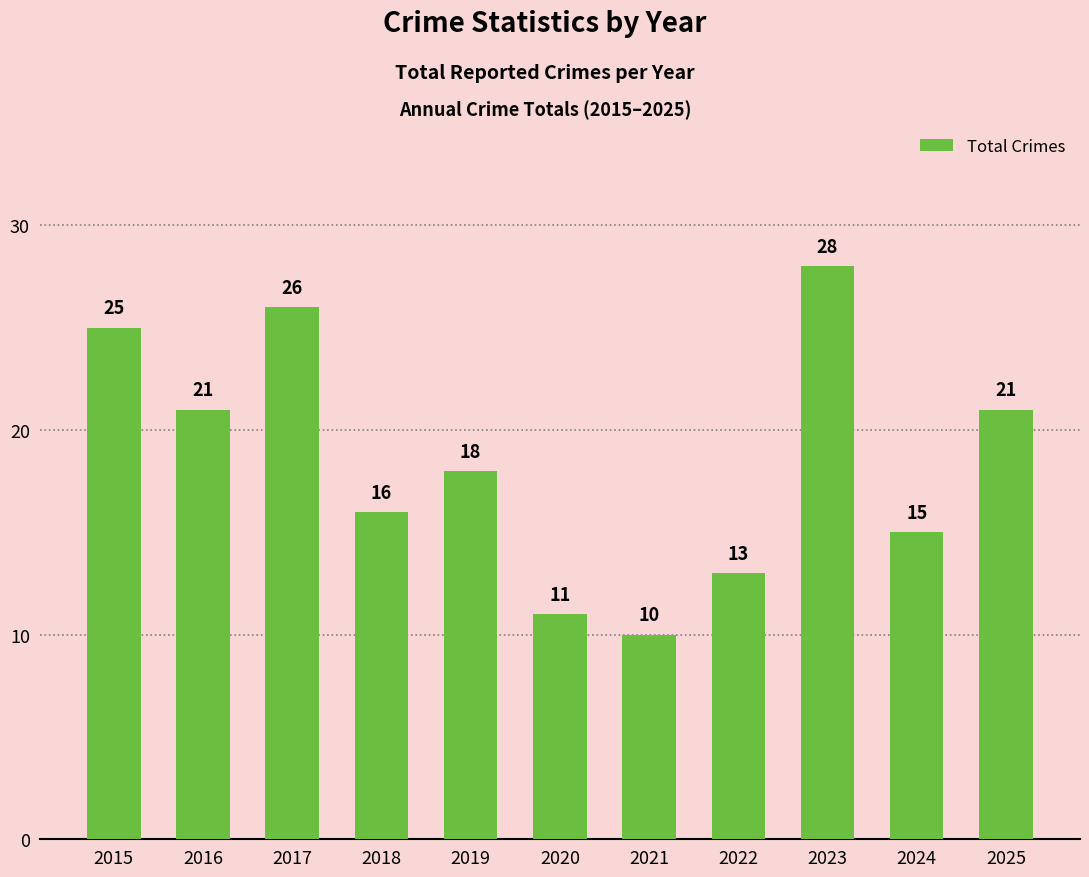

At which label is the value closest to 19?

2019